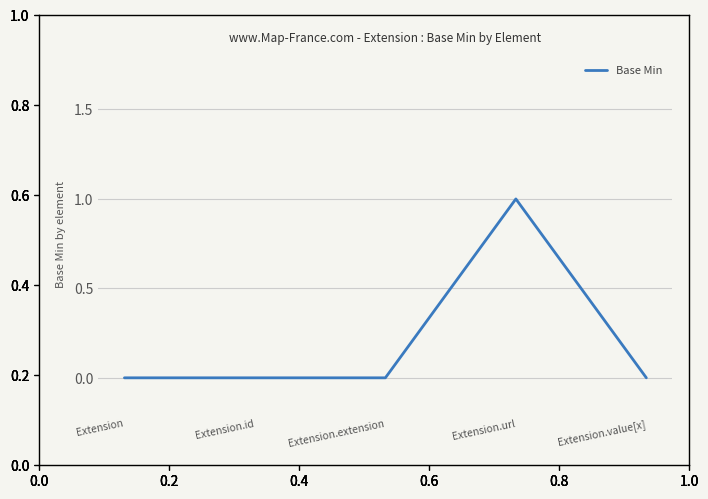

The value at Extension.value[x] is 0. True or false?

True